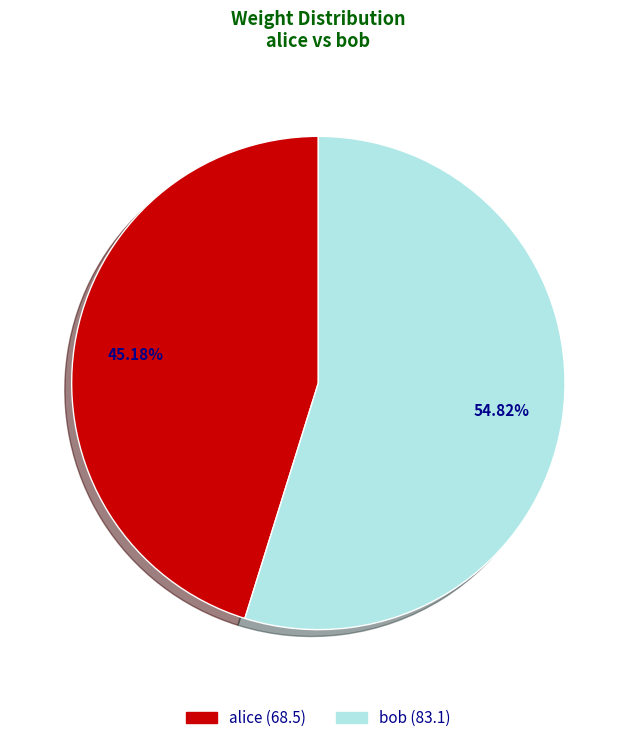

Is there a majority slice in this chart?

Yes